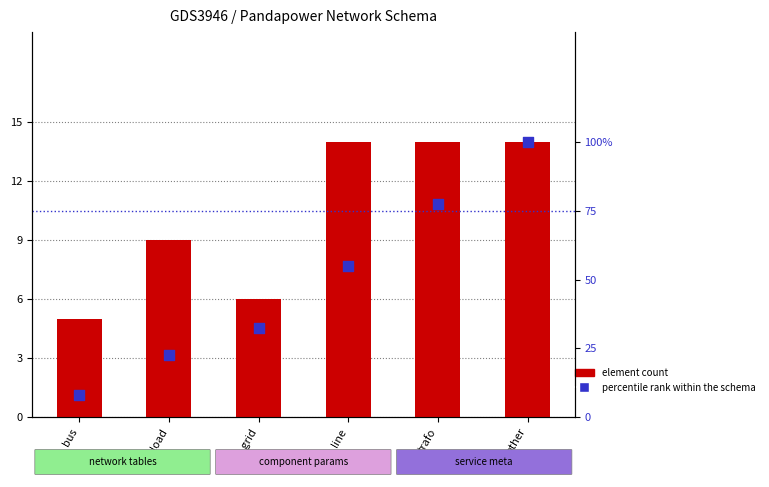

What is the total value across all series at line?

68.8